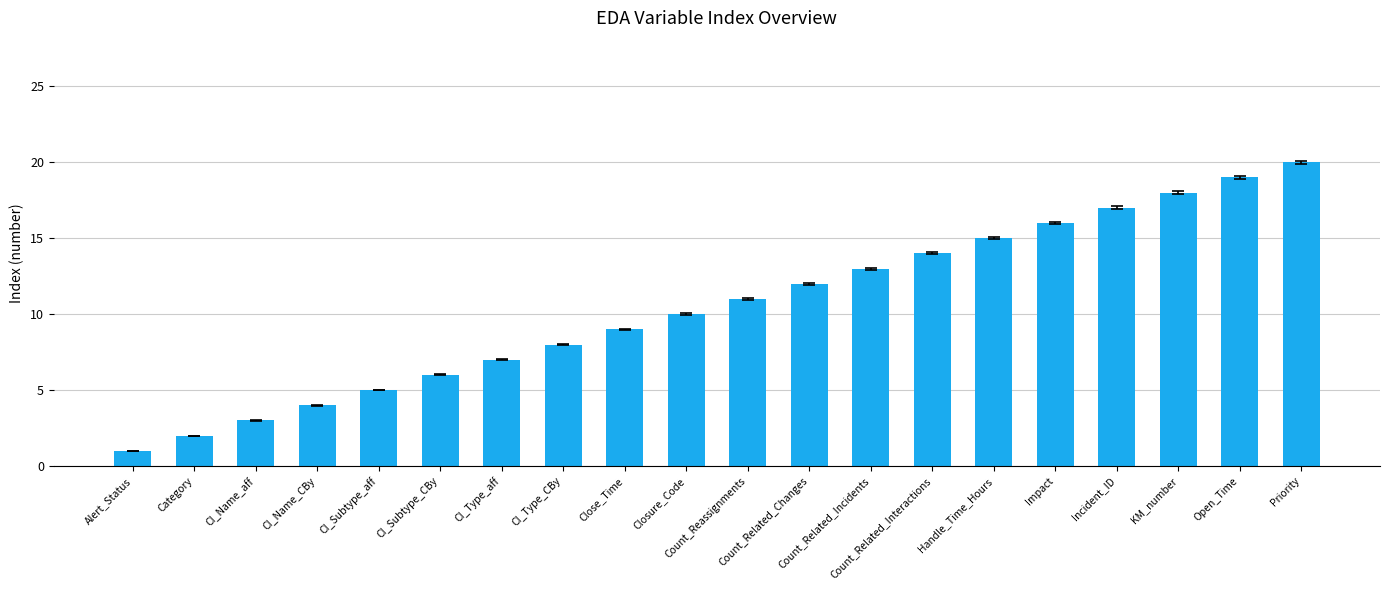

How many distinct data groups are displayed?

1